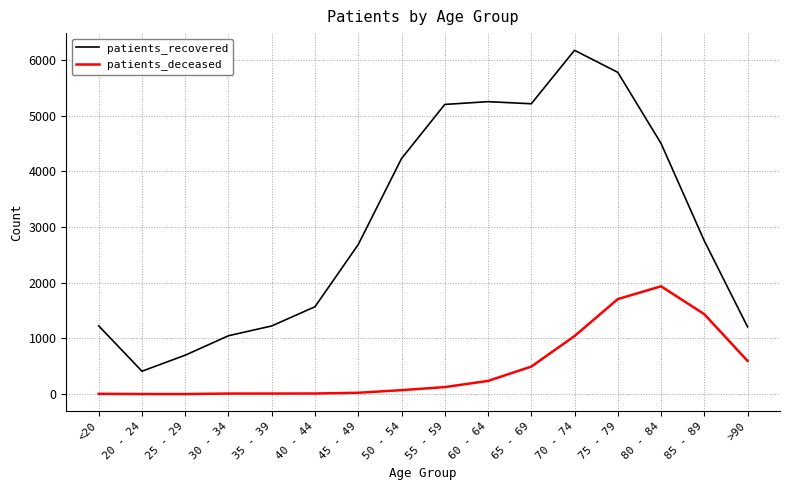

What is the total value across all series at >90?

1805